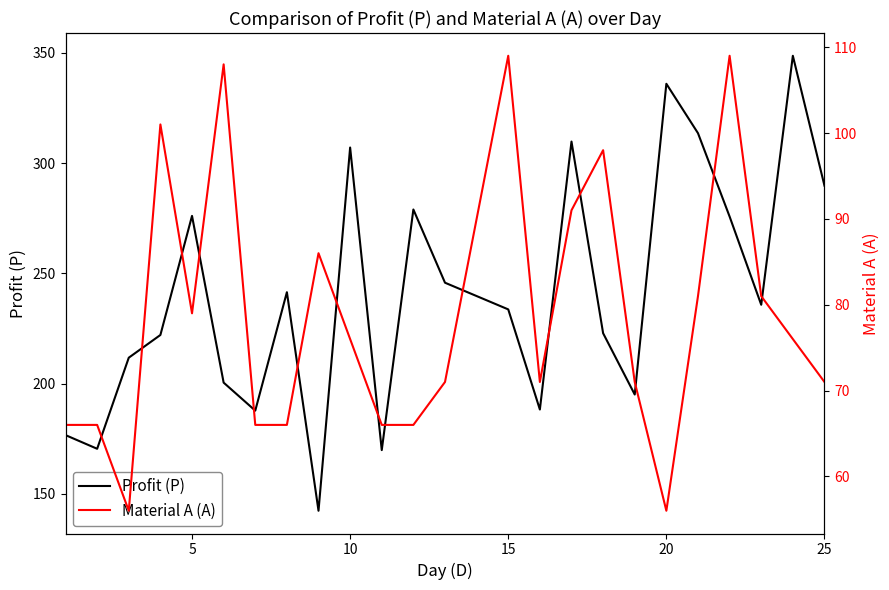

Does the chart display data point markers on the line(s)?

No